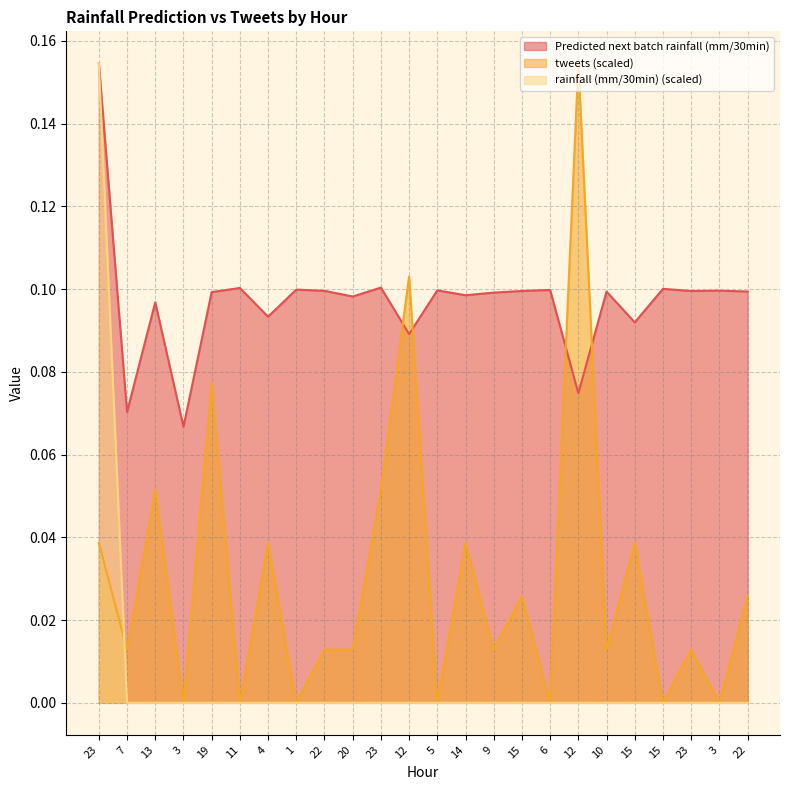

What is the minimum value for Predicted next batch rainfall (mm/30min)?

0.1